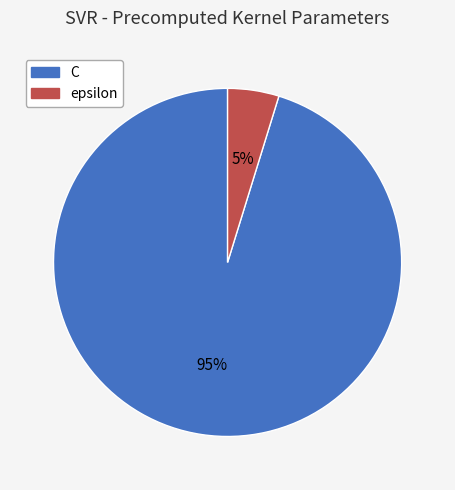

True or false: C accounts for 95% of the total.

True